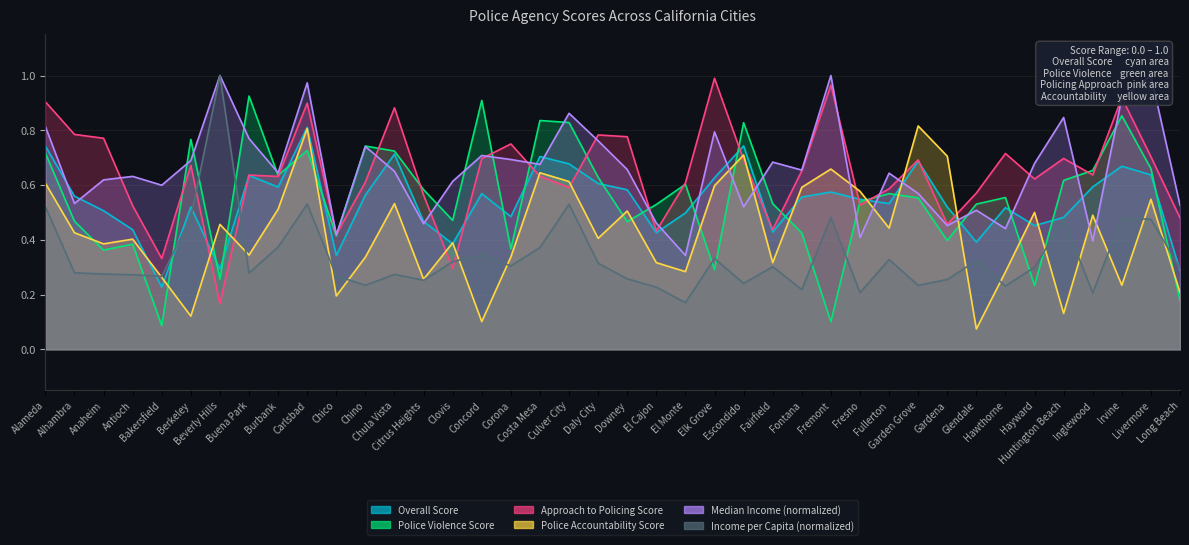

What is the sum of the Income per Capita (normalized) values at Costa Mesa and Bakersfield?

0.6